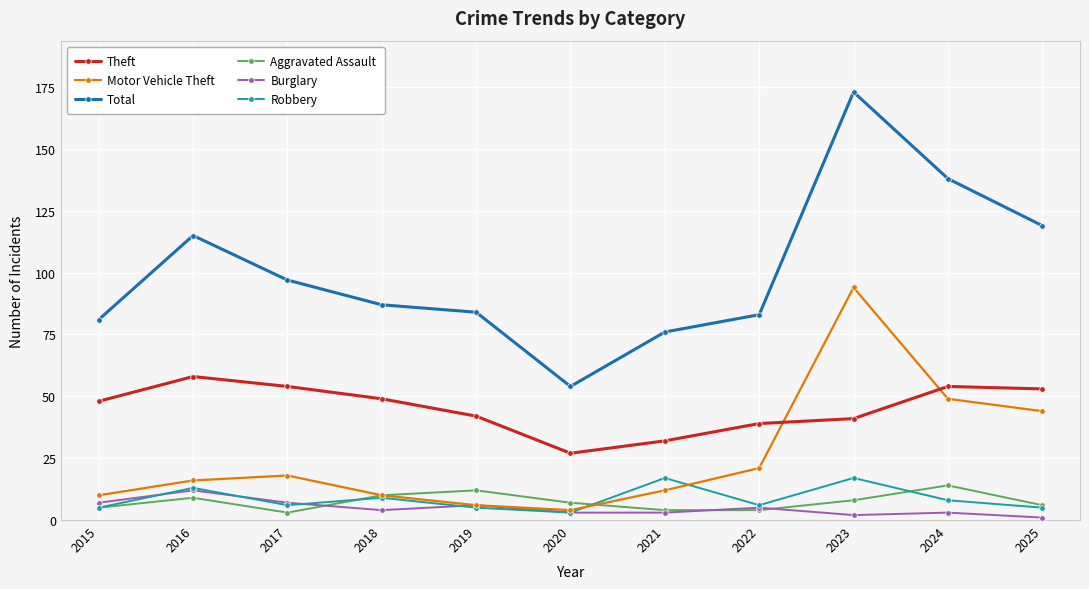

True or false: Burglary has a value of 3 at 2024.

True